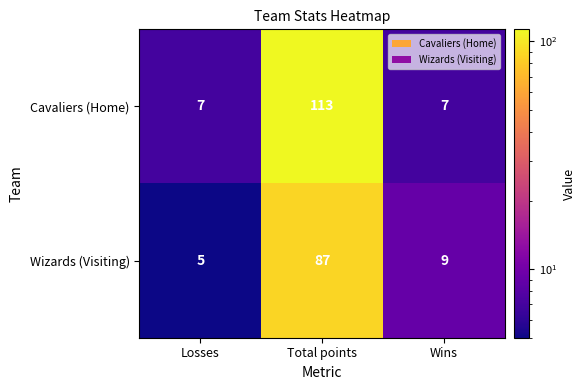

True or false: Wizards (Visiting) has a value of 1 at Losses.

False